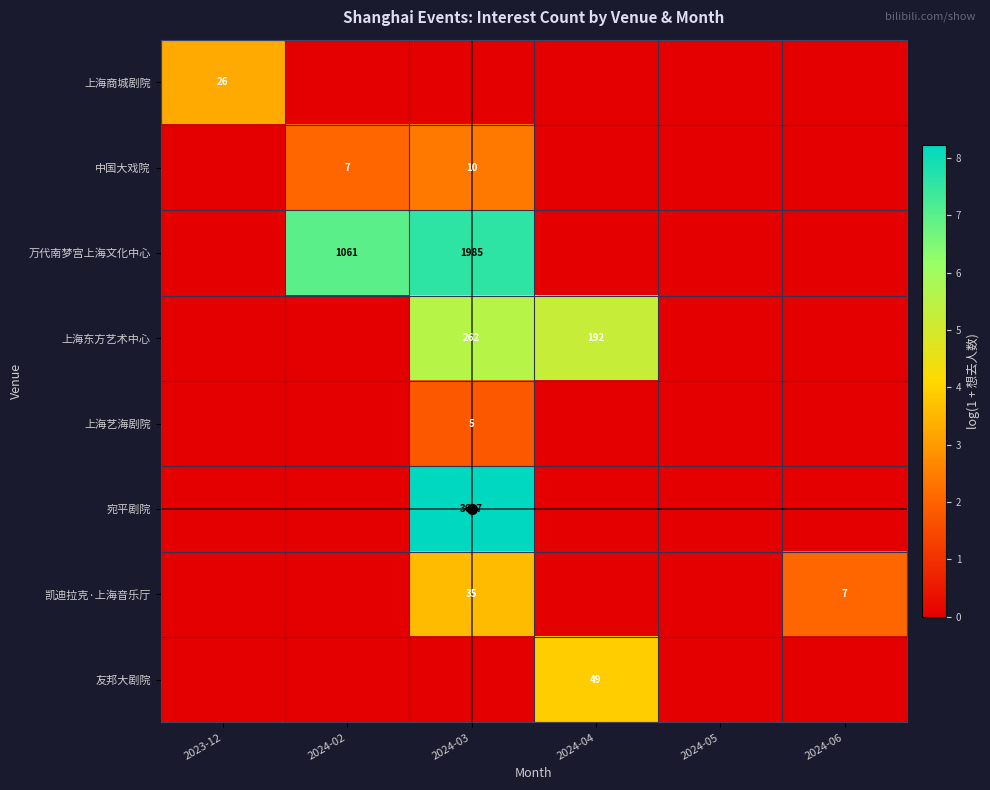

True or false: 凯迪拉克·上海音乐厅 has a value of 4 at 2024-06.

False